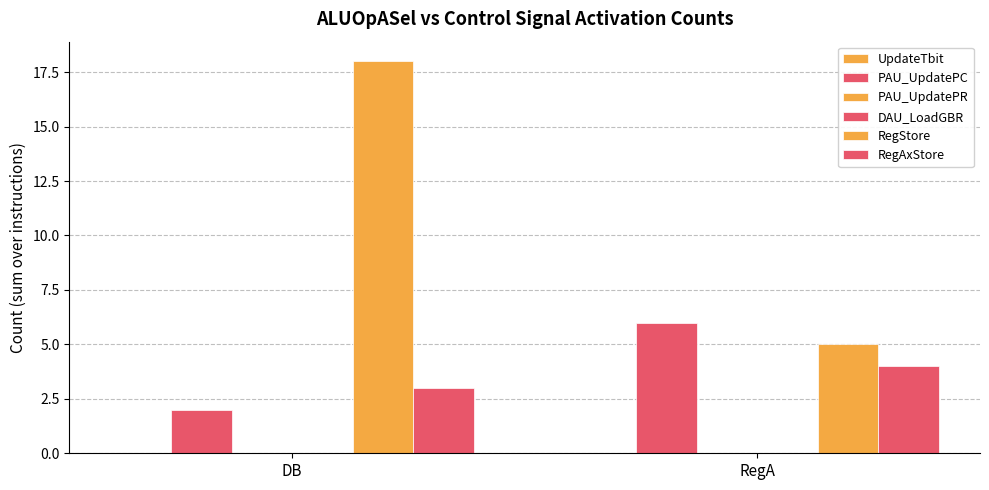

At how many categories does at least one series exceed 8?

1